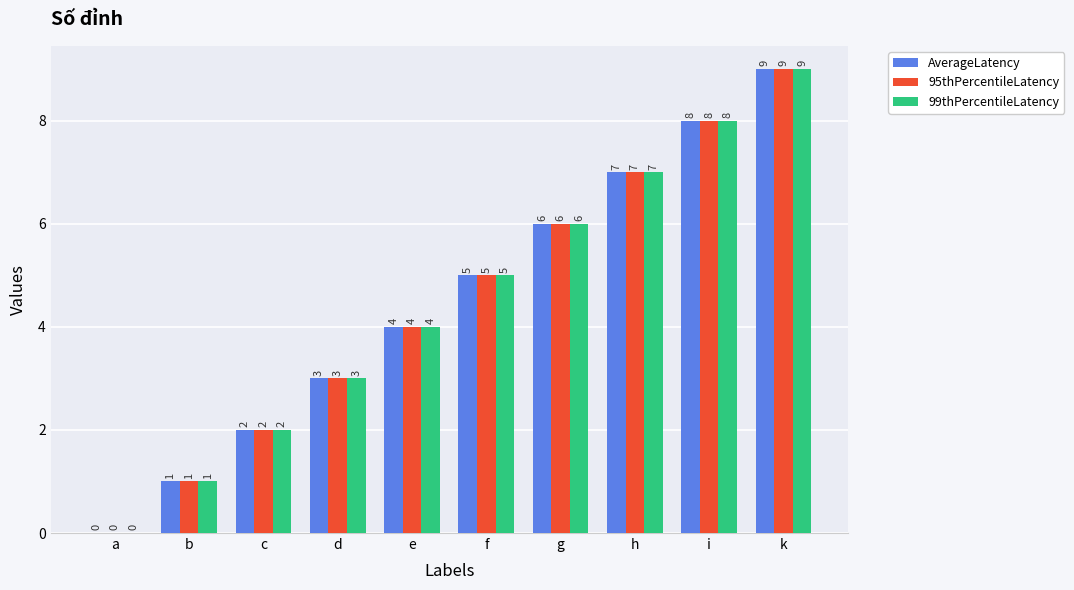

True or false: AverageLatency has a value of 2 at e.

False